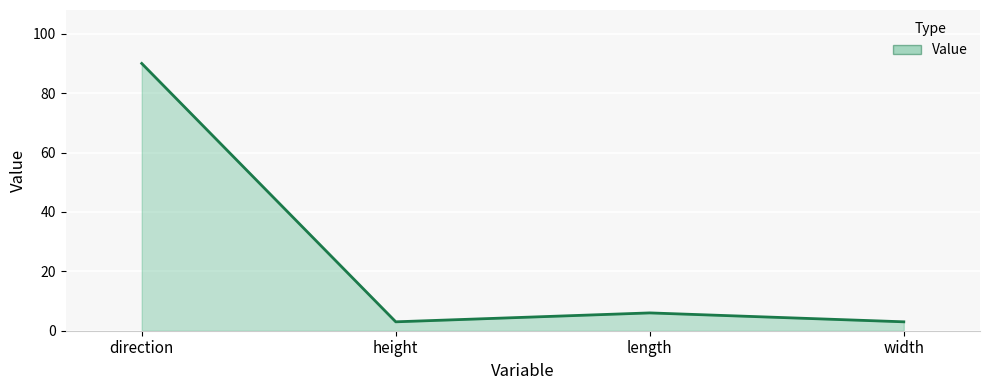

True or false: there are more than 2 points higher than both neighbors.

False